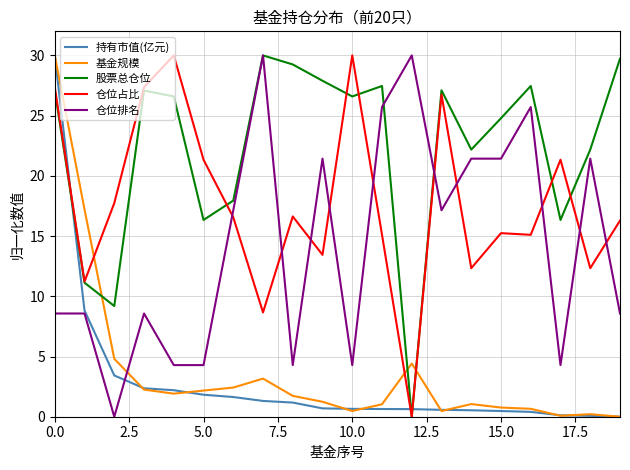

Which series has the largest total across all categories?

股票总仓位